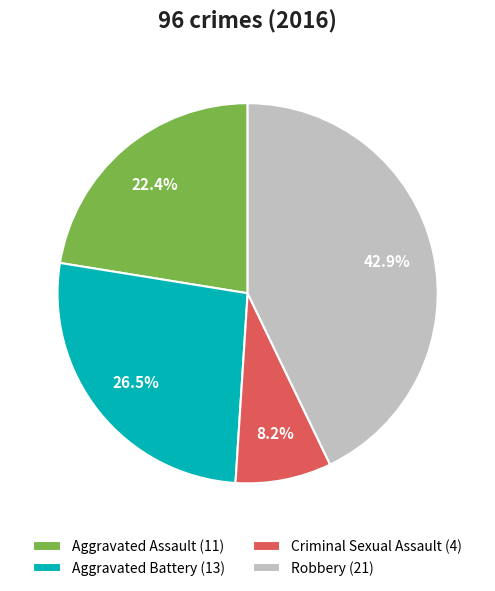

What percentage is the Criminal Sexual Assault slice, to the nearest percent?

8%